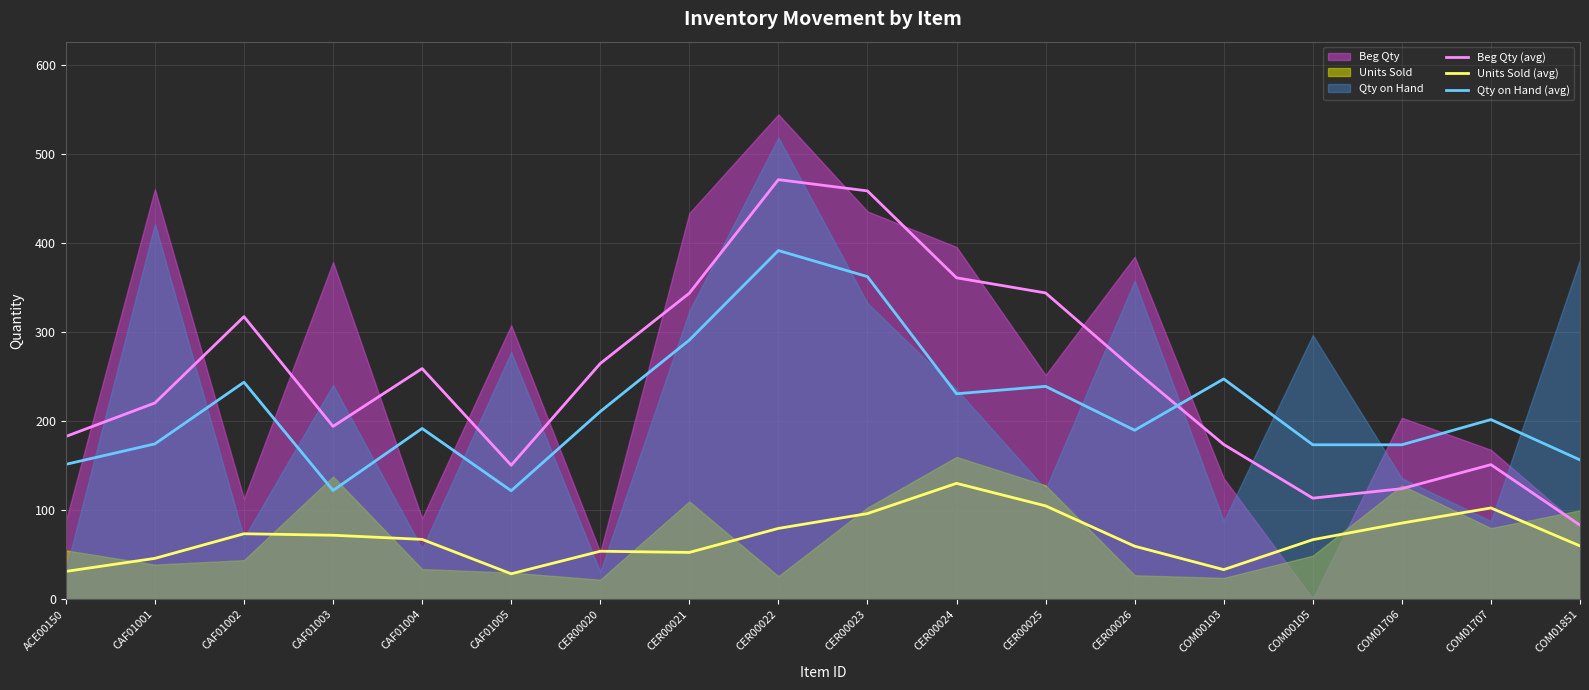

True or false: Qty on Hand (avg) and Units Sold (avg) intersect in this chart.

False